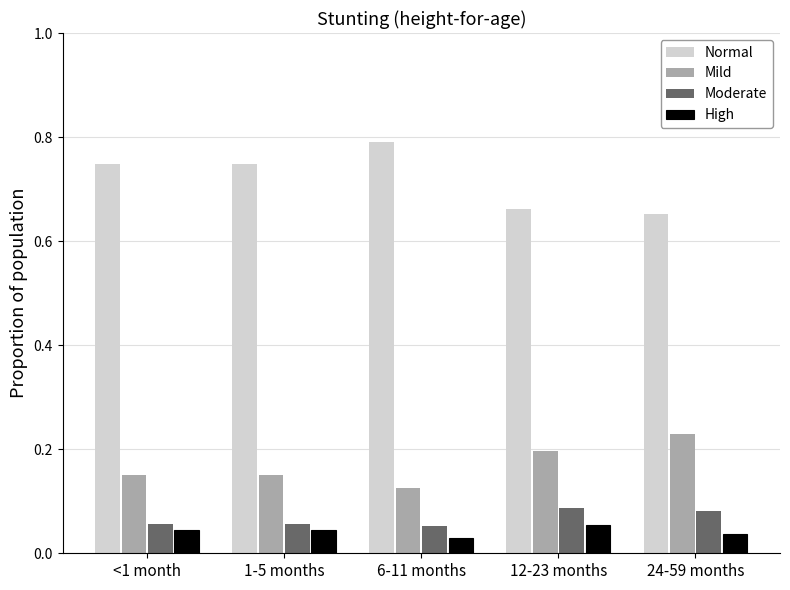

Is the value of Moderate at 6-11 months greater than the value of Normal at 24-59 months?

No